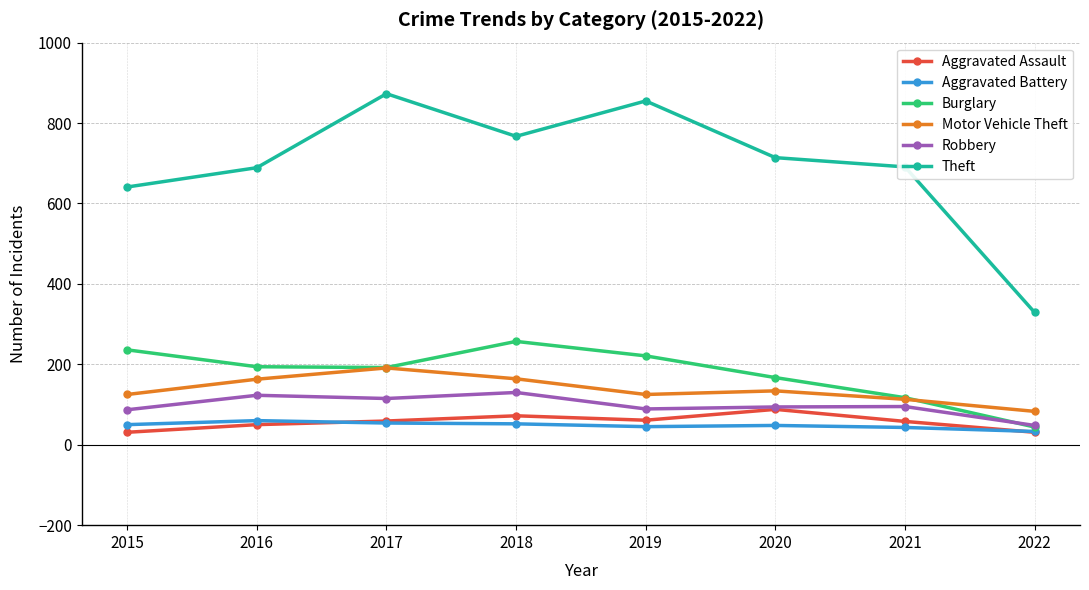

Which series changed the most between 2015 and 2018?

Theft